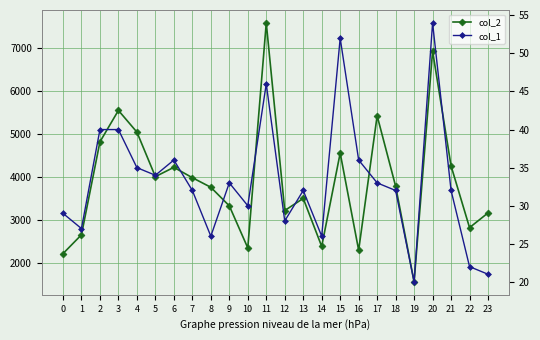

The value of col_2 at 1 is 2664. True or false?

True